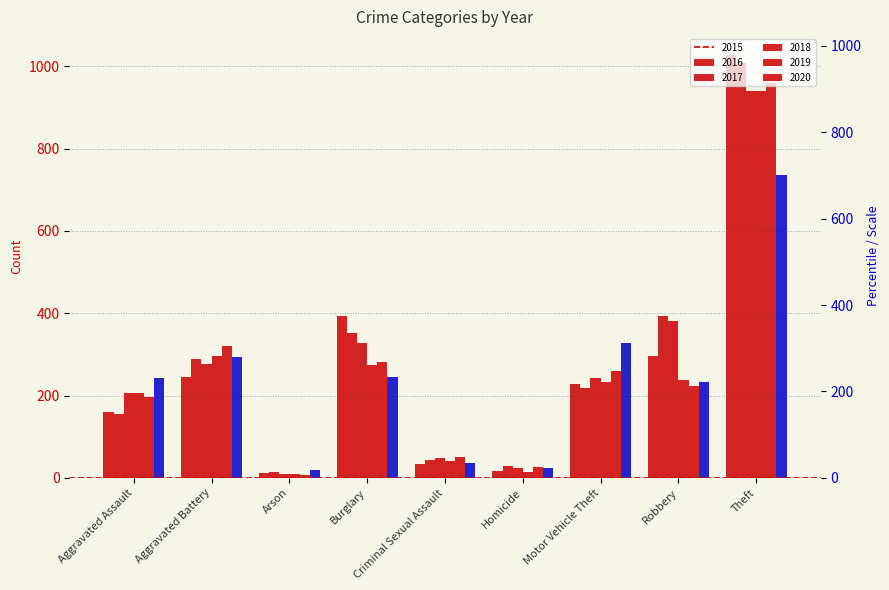

What is the spread (max minus min) of values at Burglary?

148